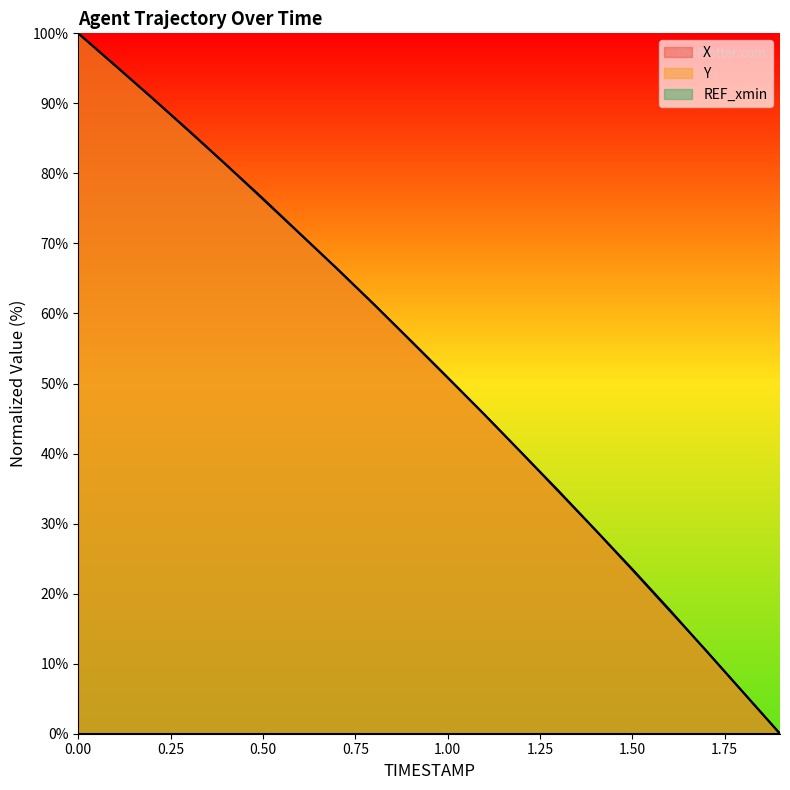

Does the chart display data point markers on the line(s)?

No